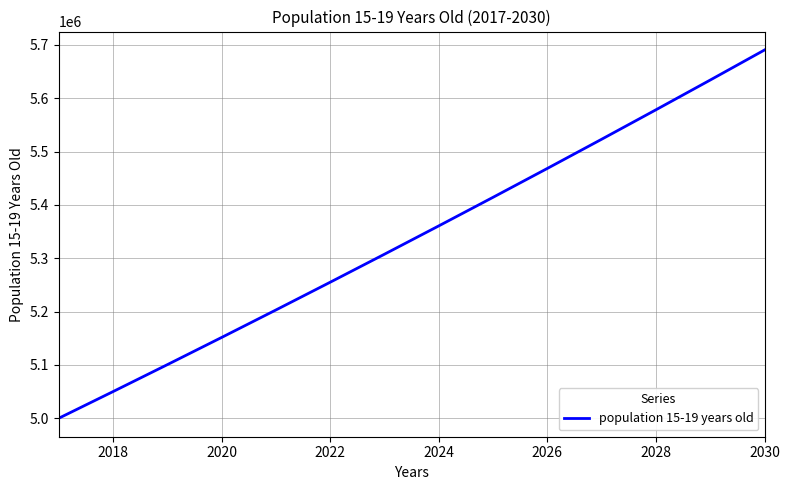

What is the difference between the maximum and minimum values?

690466.4